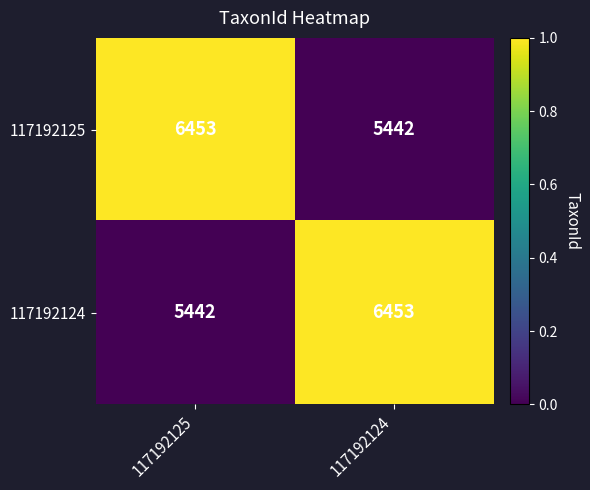

What is the maximum value shown in the chart?

6453